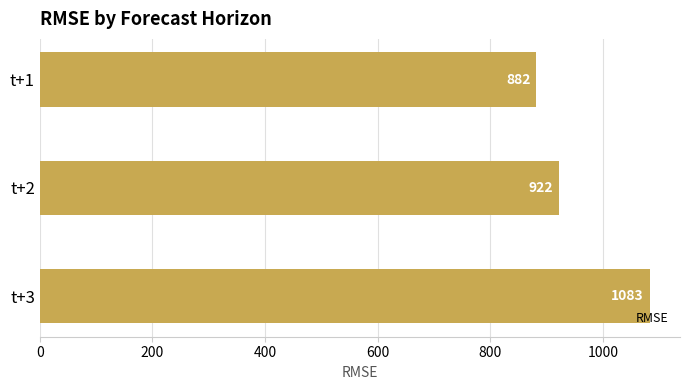

Rank the categories by value from lowest to highest.

t+1, t+2, t+3